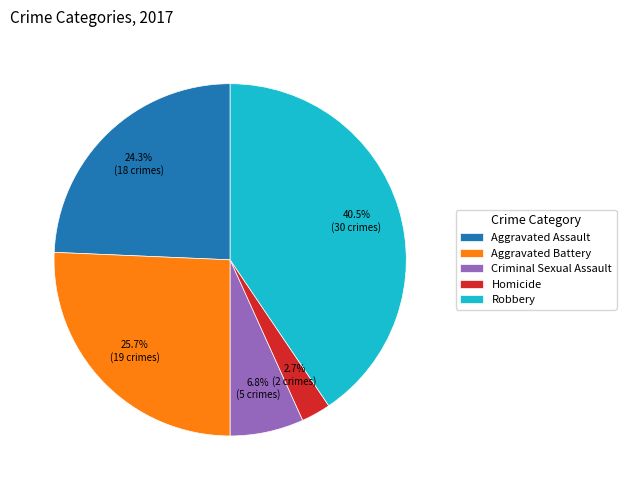

What percentage do Aggravated Battery and Homicide together represent?

28.4%